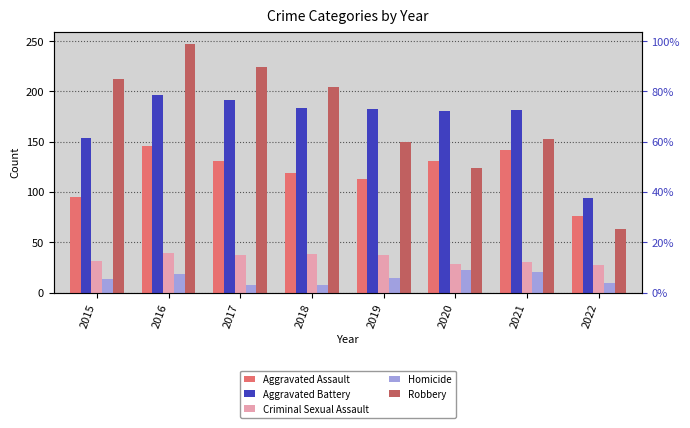

How many categories are shown in the chart?

8